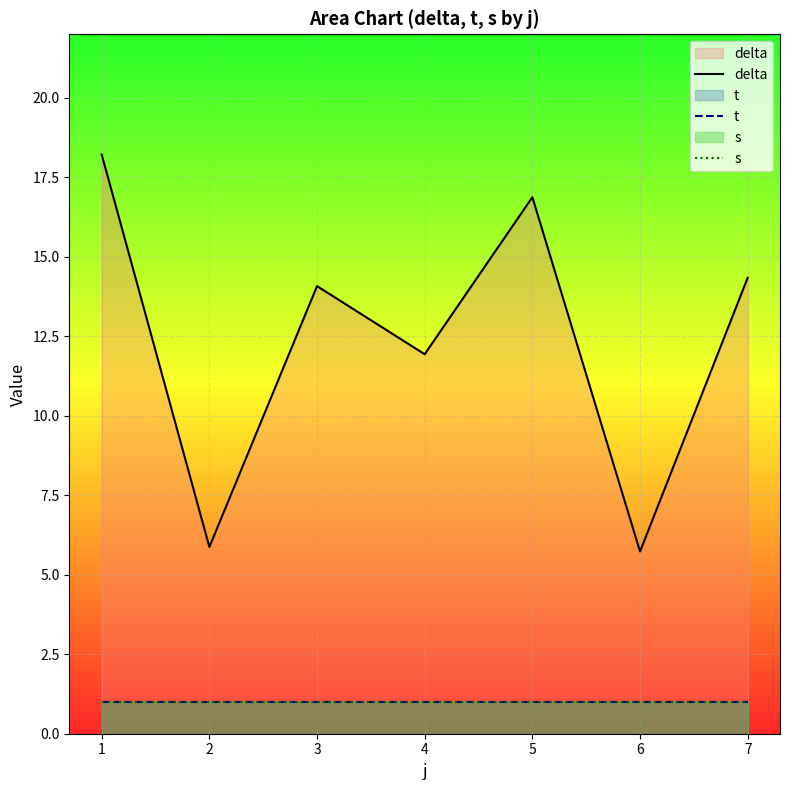

True or false: s and t intersect in this chart.

False